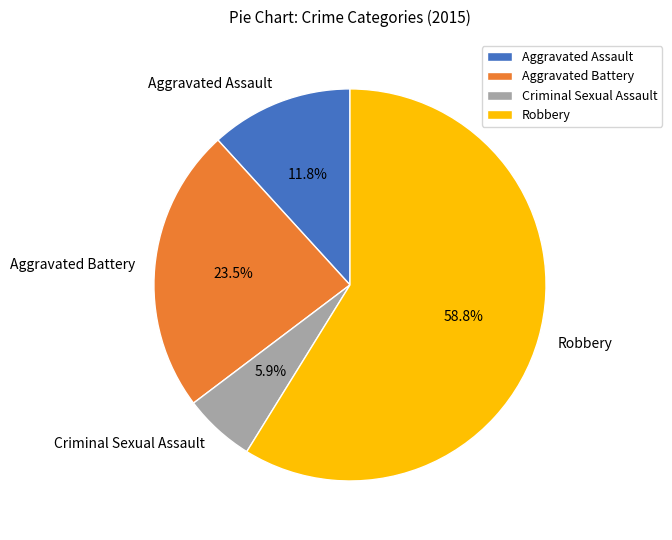

Is there any slice that represents more than half of the pie?

Yes